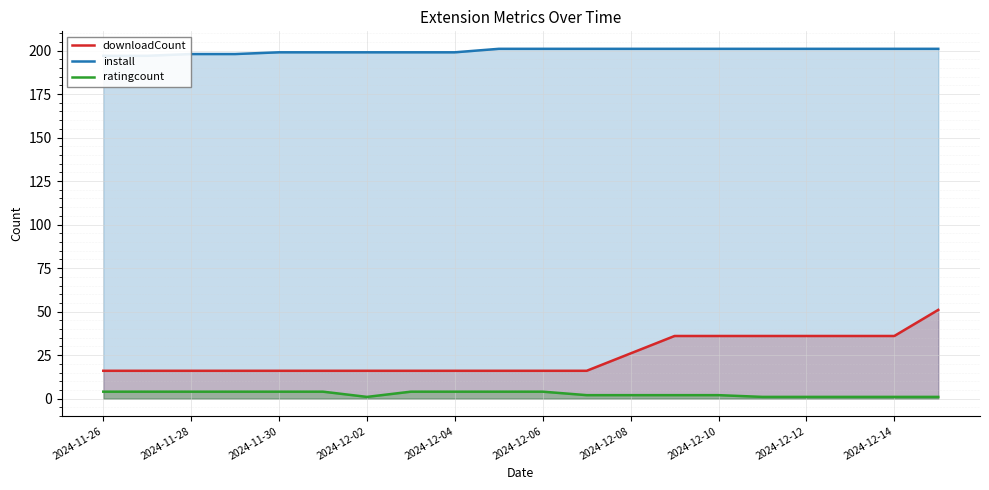

True or false: downloadCount and ratingcount cross at least once.

False